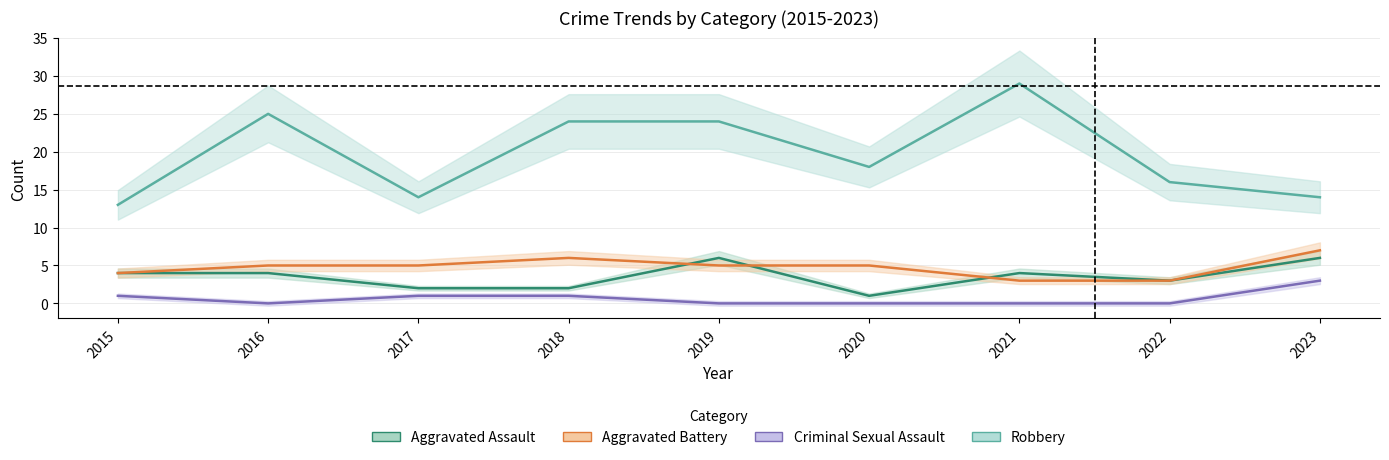

Which series has the largest range (max minus min)?

Robbery